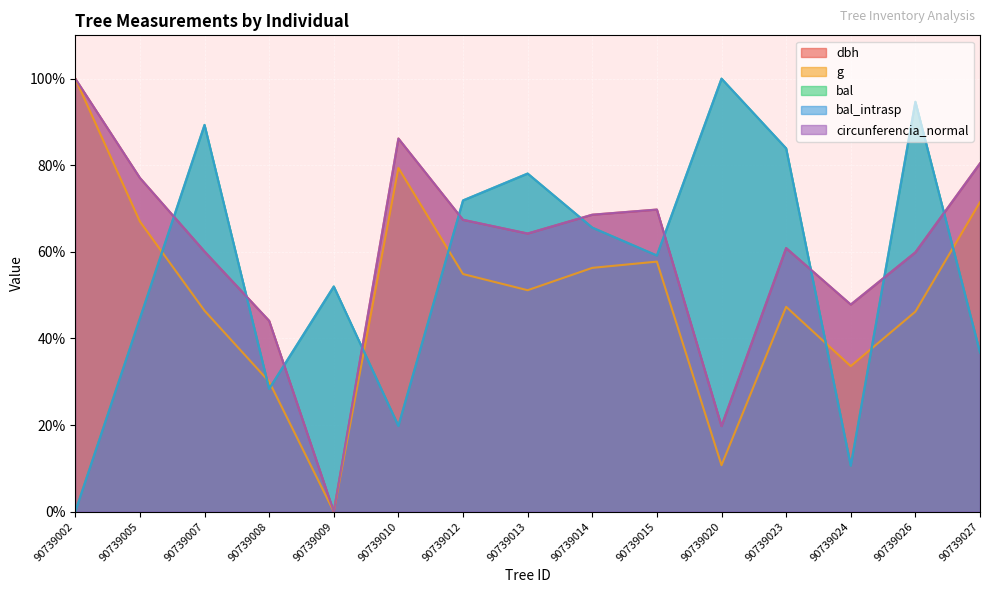

How many values in the bal series exceed 59?

8